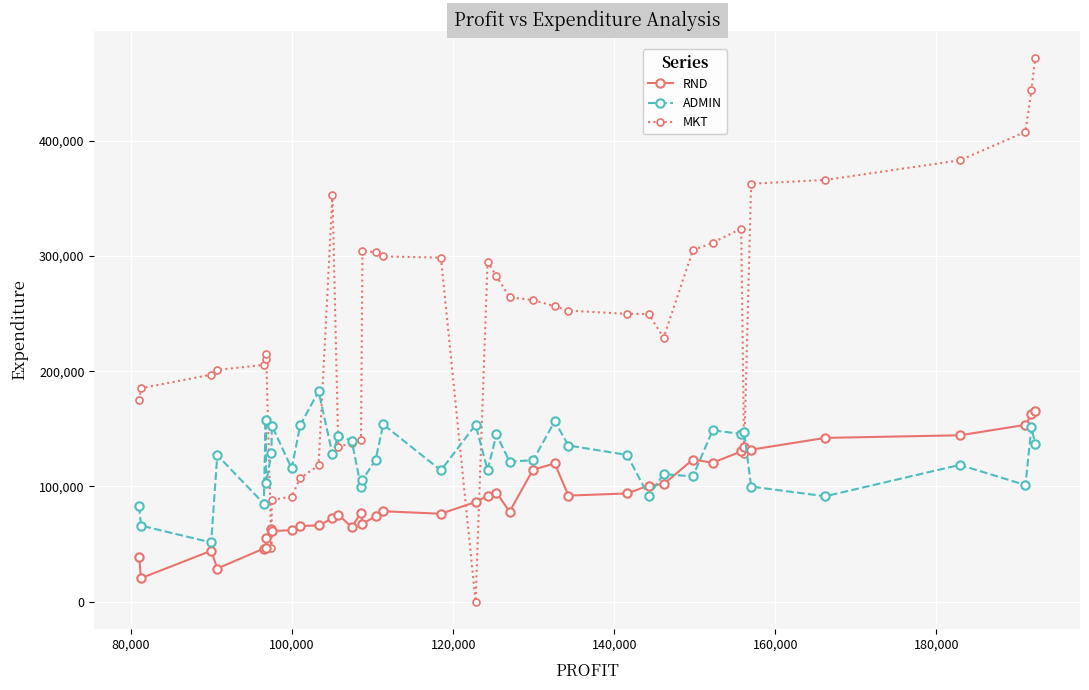

How many values in the MKT series exceed 252664?

20